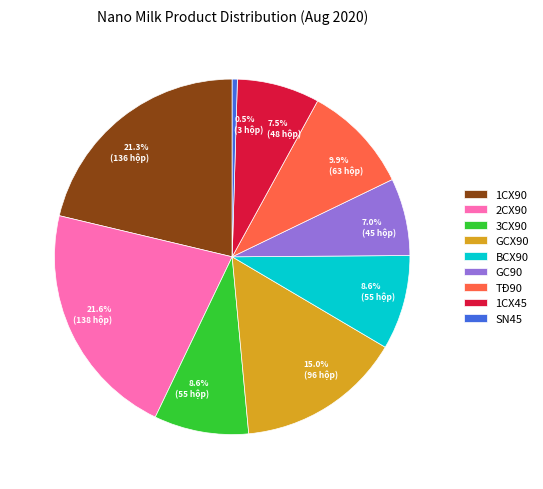

Combined, do SN45 and BCX90 account for over 50%?

No